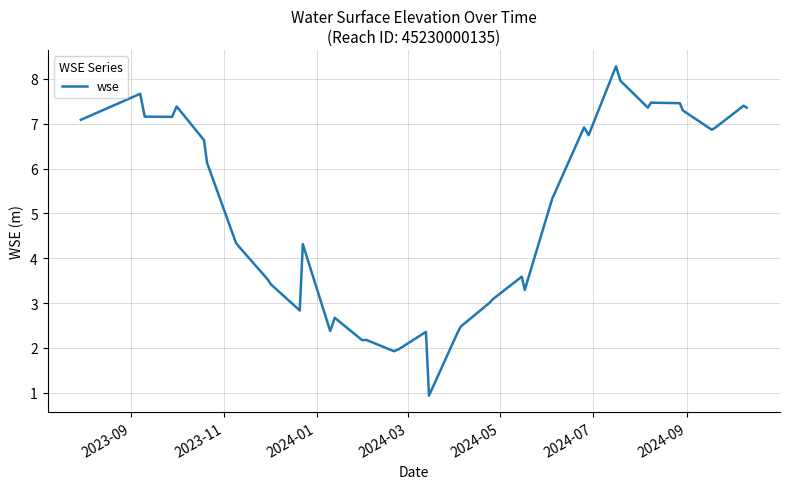

What is the smallest value displayed?

0.9